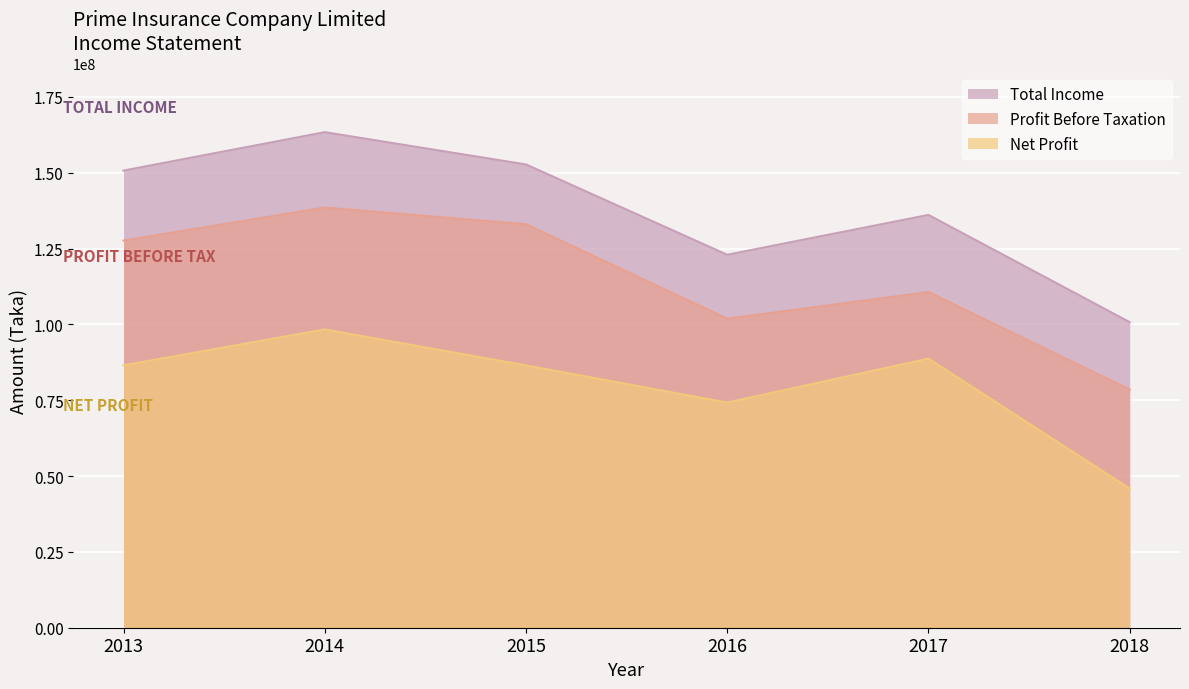

What is the value of the Total Income point at the 3rd from the left?

152736165